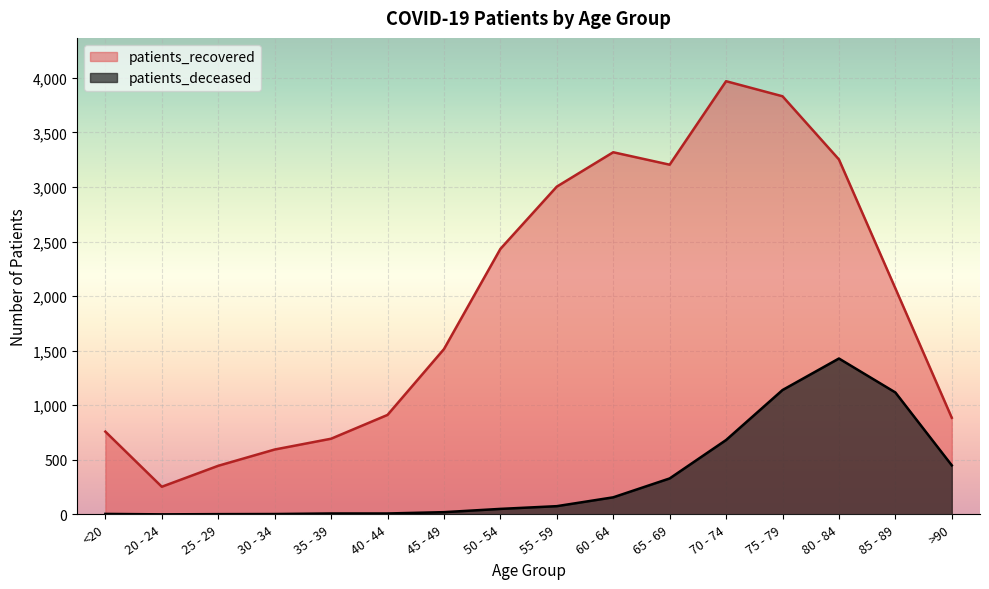

Between 20 - 24 and 55 - 59, which series saw the biggest shift?

patients_recovered